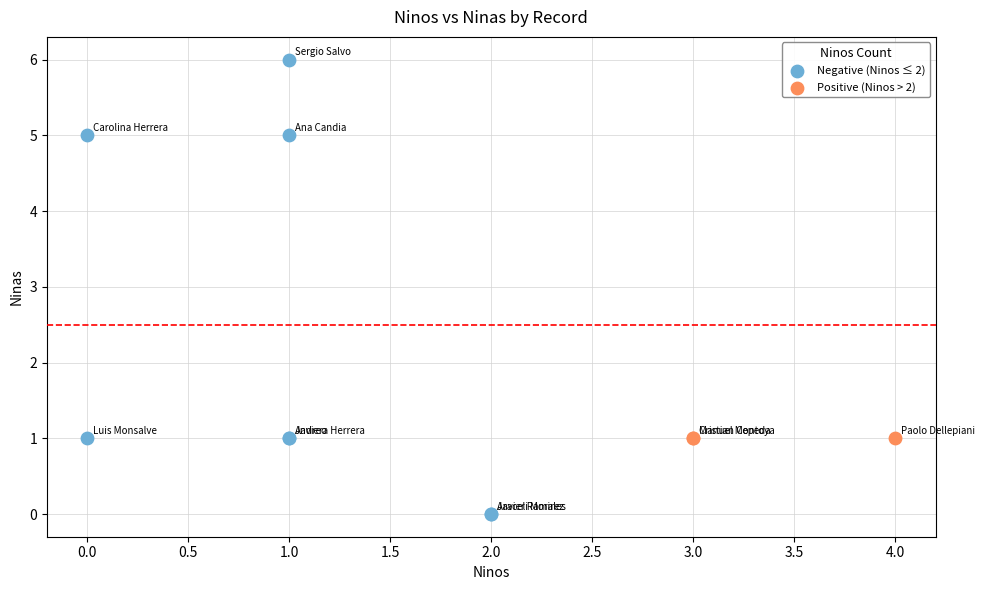

Which series reaches the minimum Y coordinate?

Negative (Ninos ≤ 2)